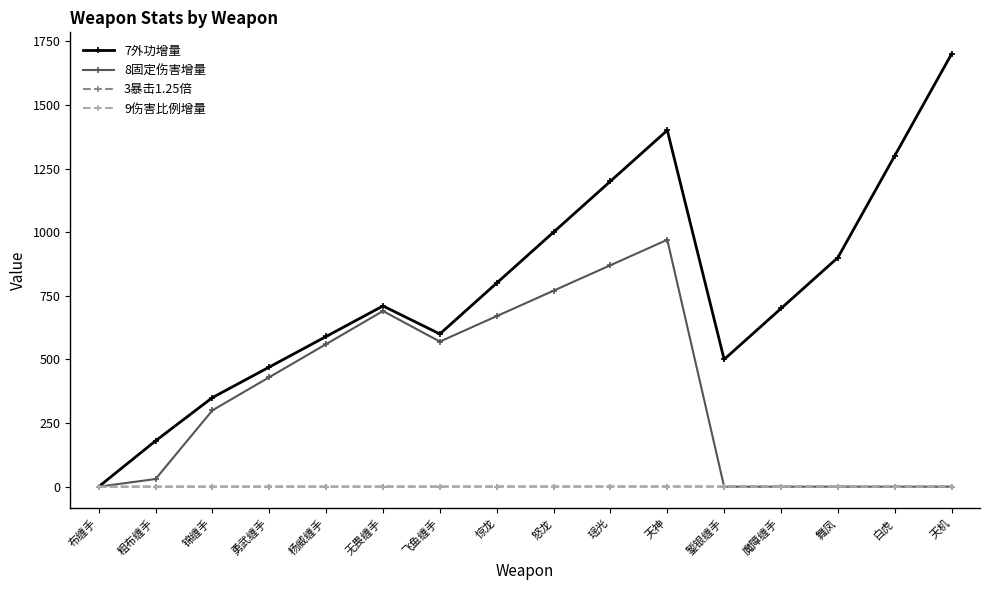

What is the sum of all 3暴击1.25倍 values?

6.9